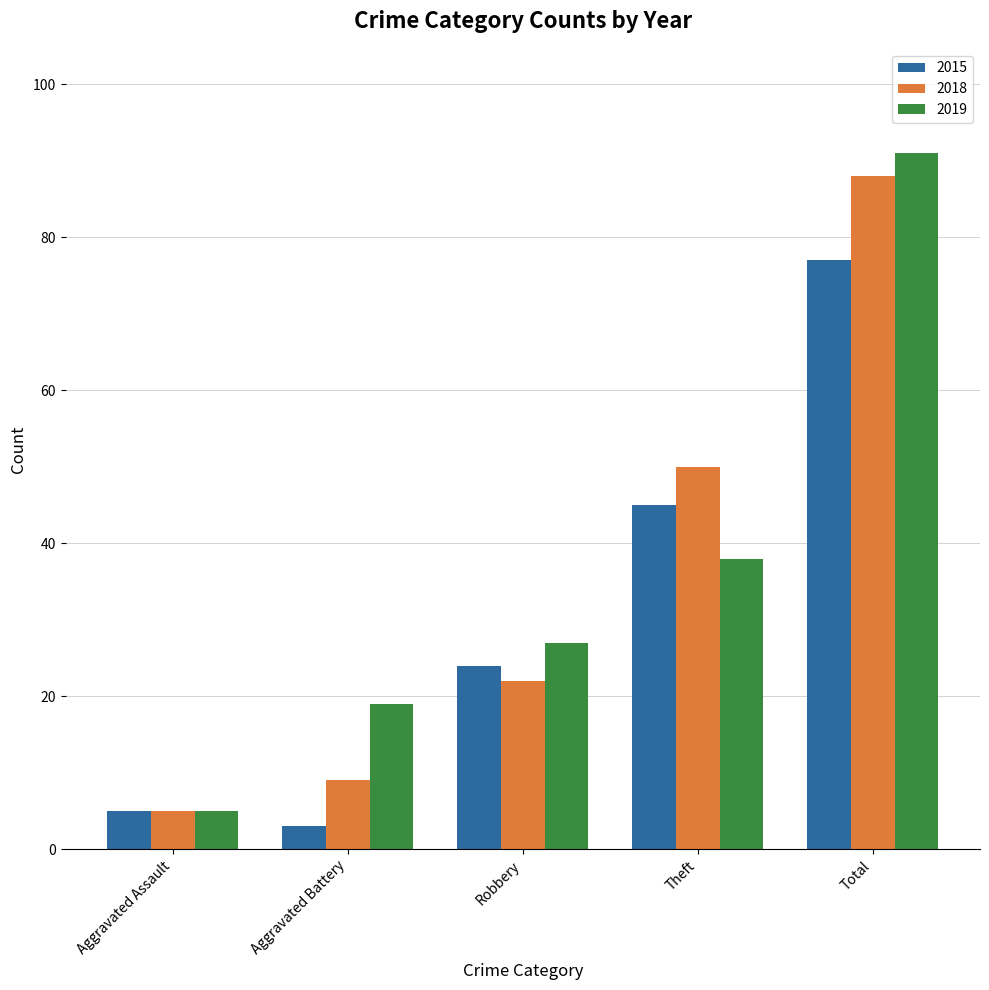

Count the number of categories in the chart.

5